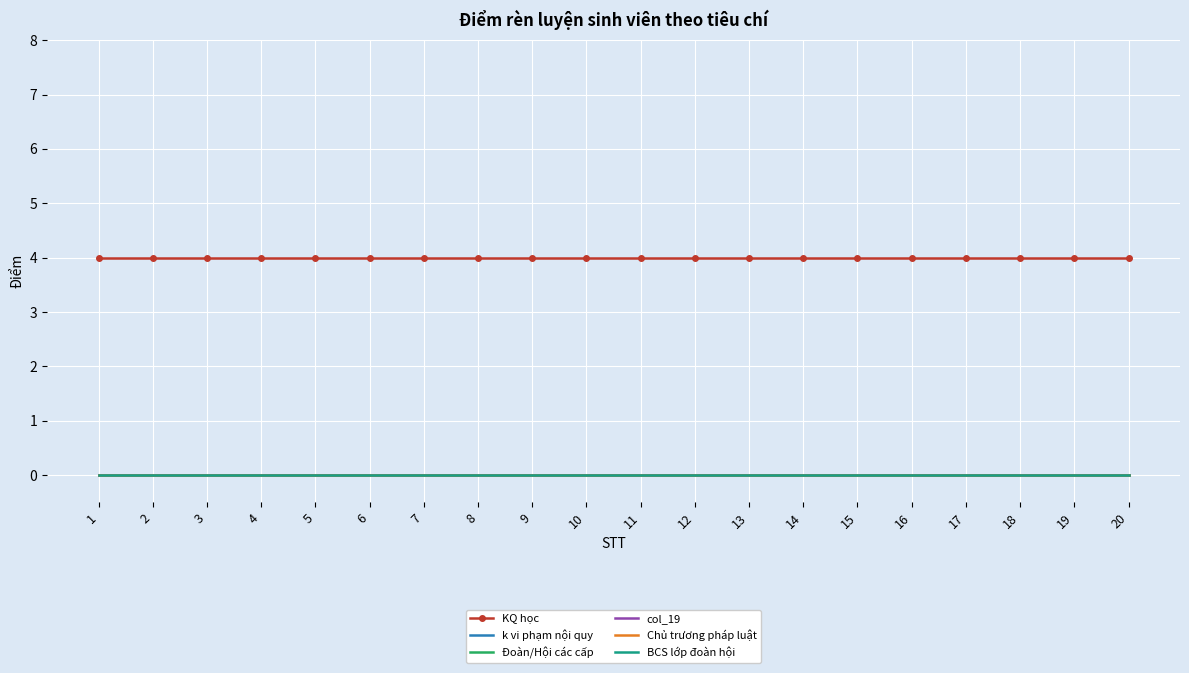

Reading left to right, what are all the values shown in this chart?

KQ học: 1=4	2=4	3=4	4=4	5=4	6=4	7=4	8=4	9=4	10=4	11=4	12=4	13=4	14=4	15=4	16=4	17=4	18=4	19=4	20=4
k vi phạm nội quy: 1=0	2=0	3=0	4=0	5=0	6=0	7=0	8=0	9=0	10=0	11=0	12=0	13=0	14=0	15=0	16=0	17=0	18=0	19=0	20=0
Đoàn/Hội các cấp: 1=0	2=0	3=0	4=0	5=0	6=0	7=0	8=0	9=0	10=0	11=0	12=0	13=0	14=0	15=0	16=0	17=0	18=0	19=0	20=0
col_19: 1=0	2=0	3=0	4=0	5=0	6=0	7=0	8=0	9=0	10=0	11=0	12=0	13=0	14=0	15=0	16=0	17=0	18=0	19=0	20=0
Chủ trương pháp luật: 1=0	2=0	3=0	4=0	5=0	6=0	7=0	8=0	9=0	10=0	11=0	12=0	13=0	14=0	15=0	16=0	17=0	18=0	19=0	20=0
BCS lớp đoàn hội: 1=0	2=0	3=0	4=0	5=0	6=0	7=0	8=0	9=0	10=0	11=0	12=0	13=0	14=0	15=0	16=0	17=0	18=0	19=0	20=0